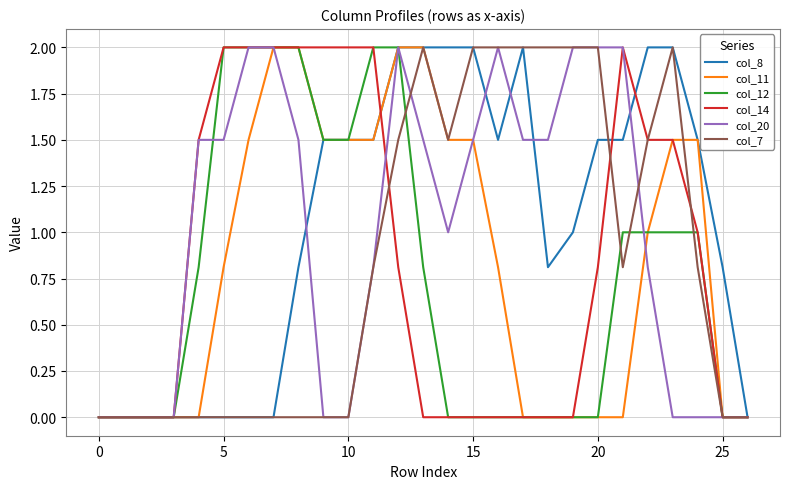

What is the greatest value displayed?

2.0